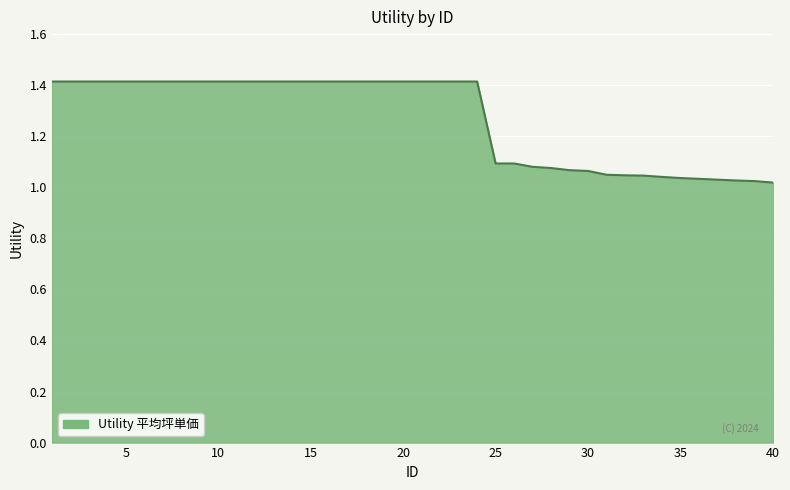

What is the maximum value shown in the chart?

1.4